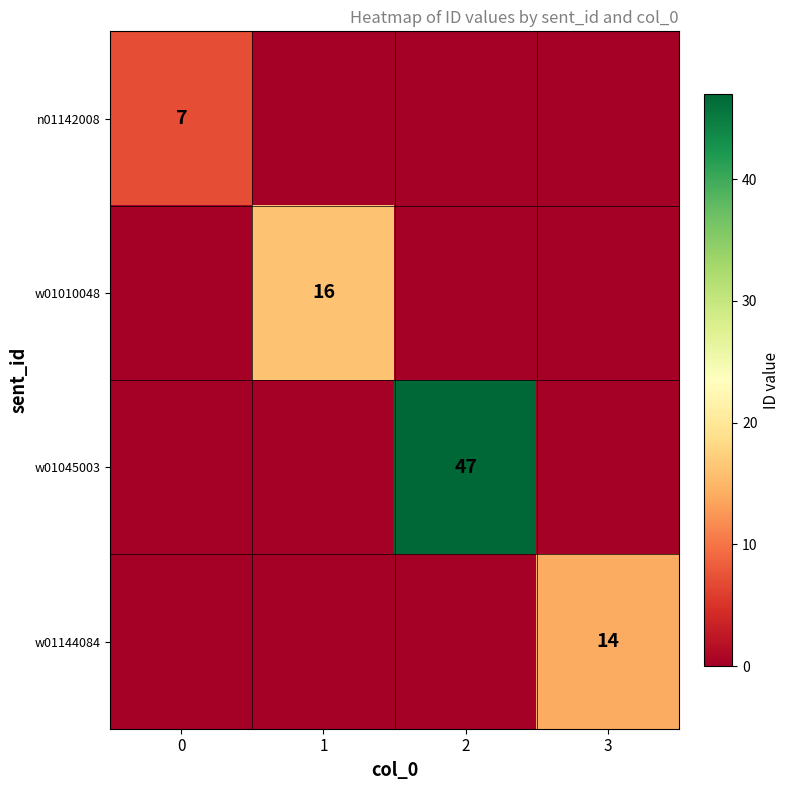

True or false: w01144084 has a value of 25 at 3.

False